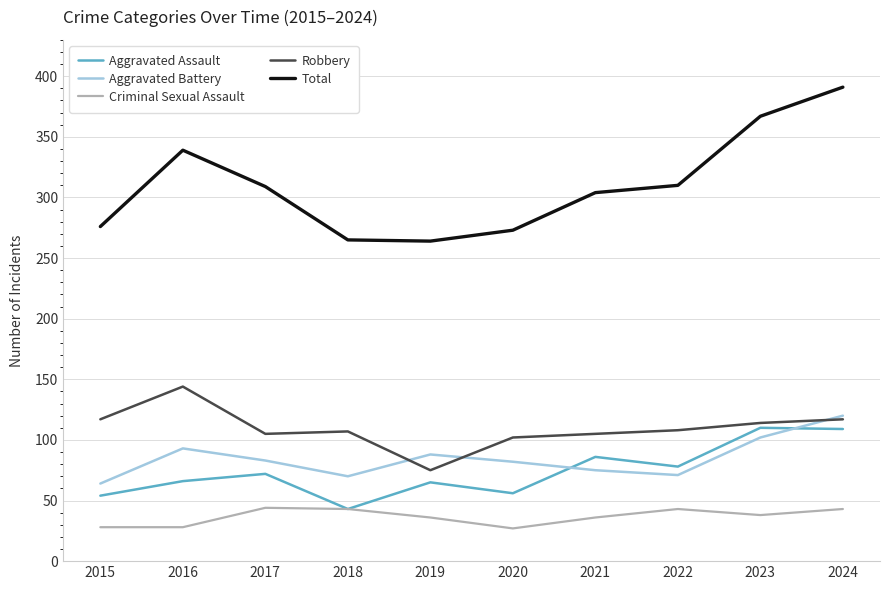

Which series has the largest range (max minus min)?

Total